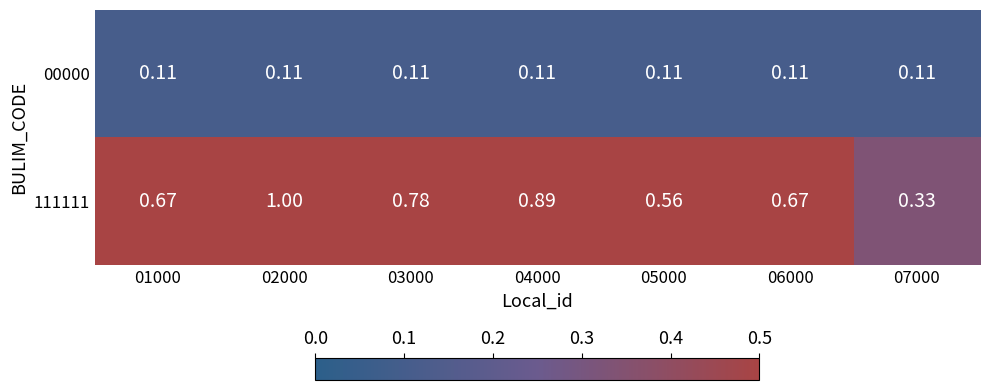

Is the value of 00000 at 05000 greater than the value of 111111 at 05000?

No